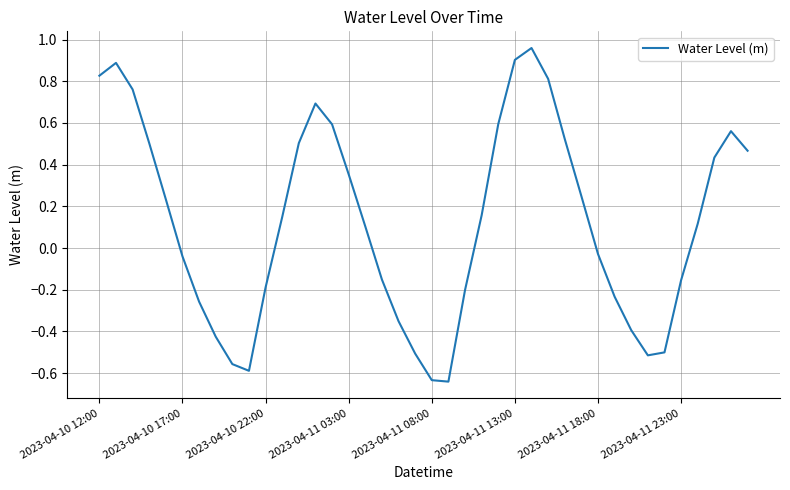

What is the difference between the maximum and minimum values?

1.6